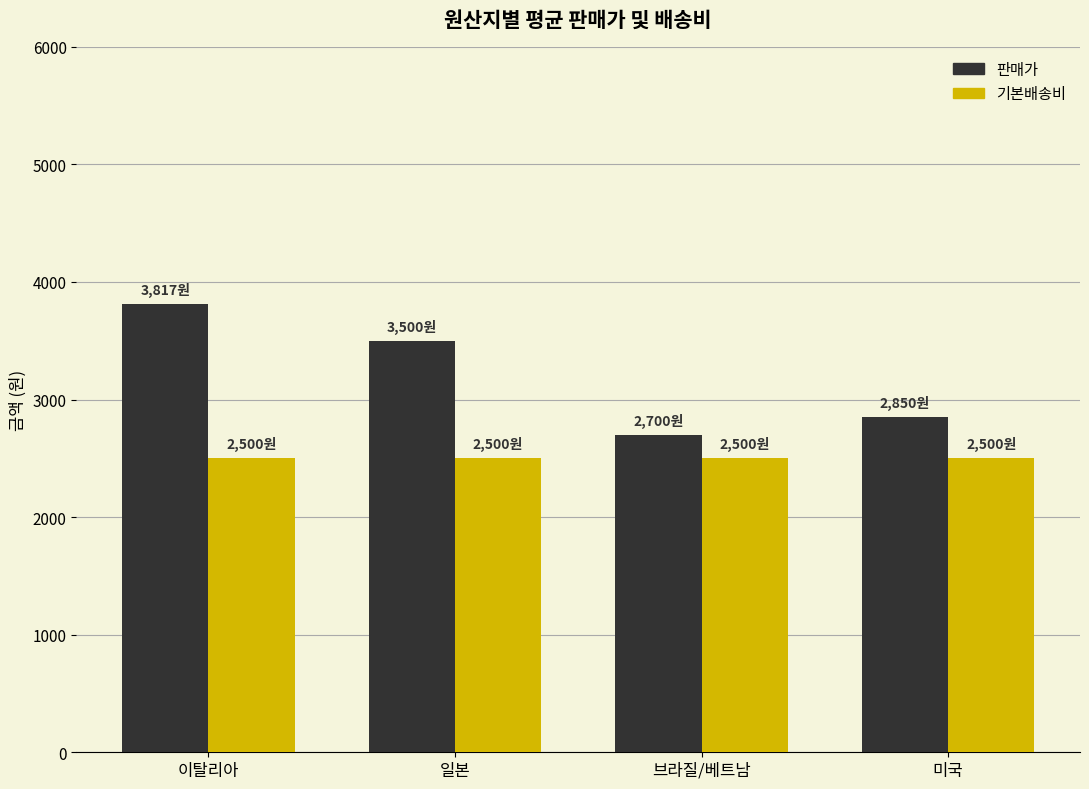

What is the maximum value shown in the chart?

3816.7